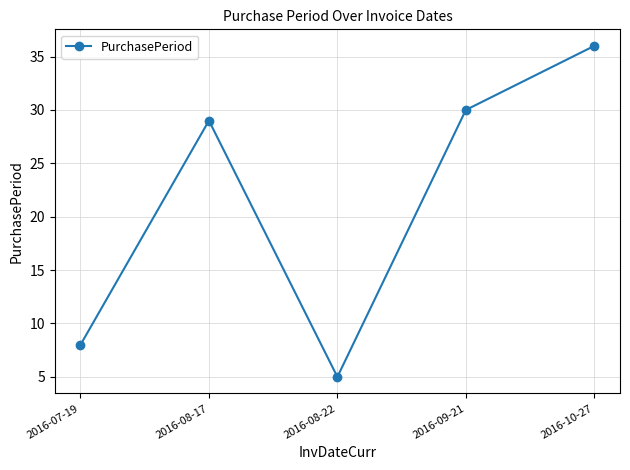

What is the change in value from 2016-09-21 to 2016-10-27?

+6